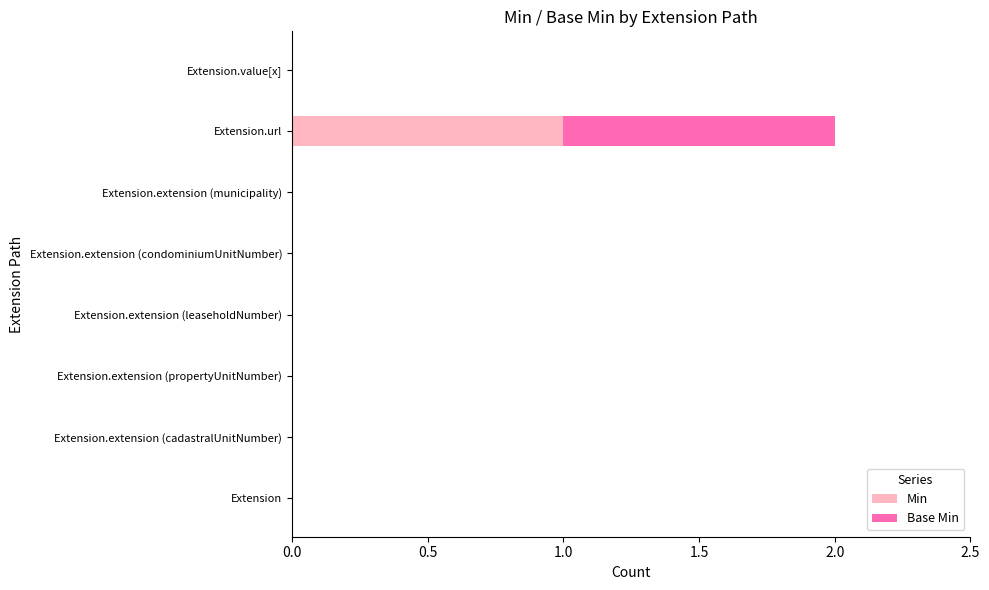

At which category is the sum across all series the highest?

Extension.url